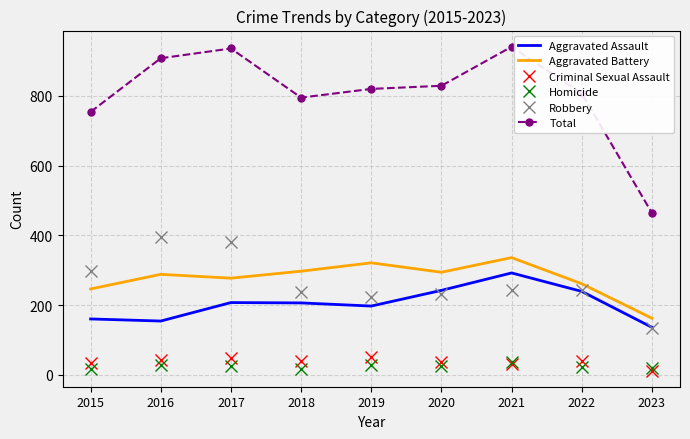

True or false: Homicide and Aggravated Battery intersect in this chart.

False